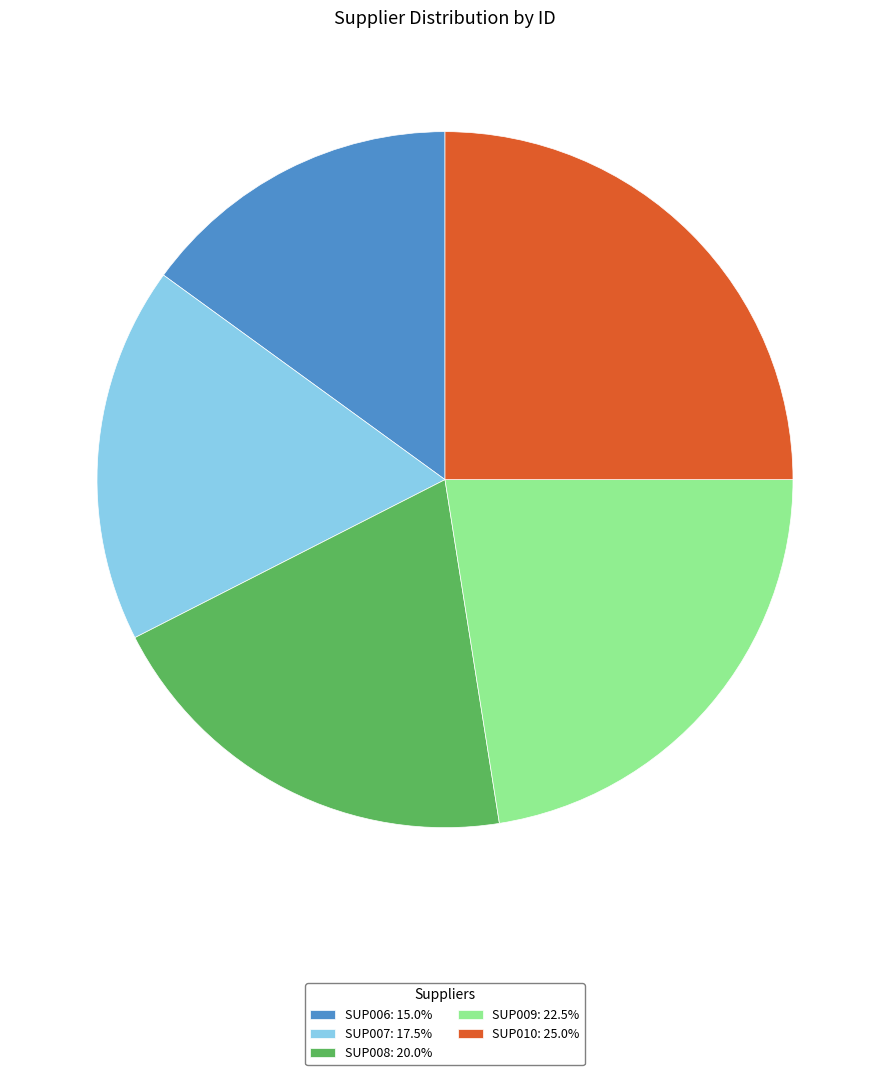

Is there any slice that represents more than half of the pie?

No